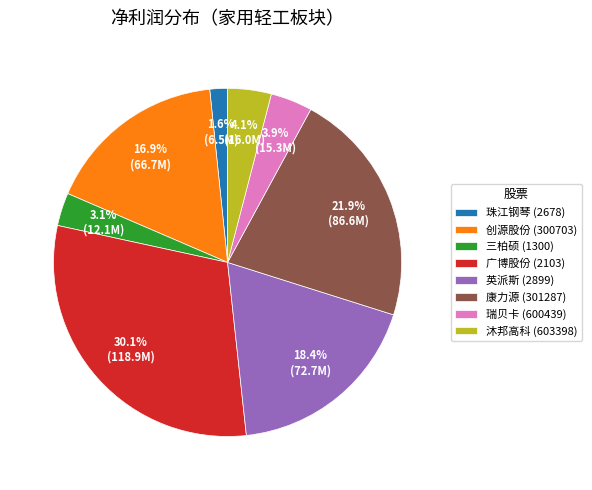

Which slice is the smallest?

珠江钢琴 (2678)